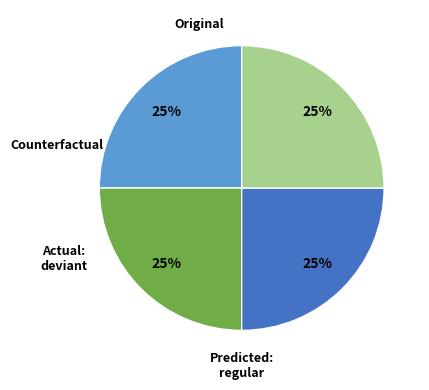

Is there any slice that represents more than half of the pie?

No